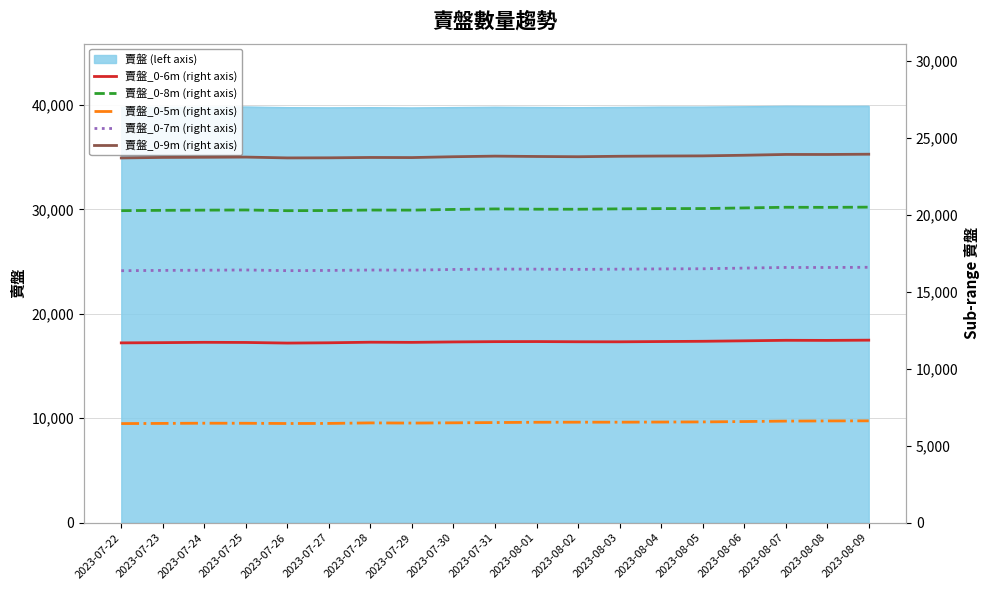

Is the value of 賣盤_0-7m (right axis) at 2023-07-23 greater than the value of 賣盤_0-6m (right axis) at 2023-08-02?

Yes